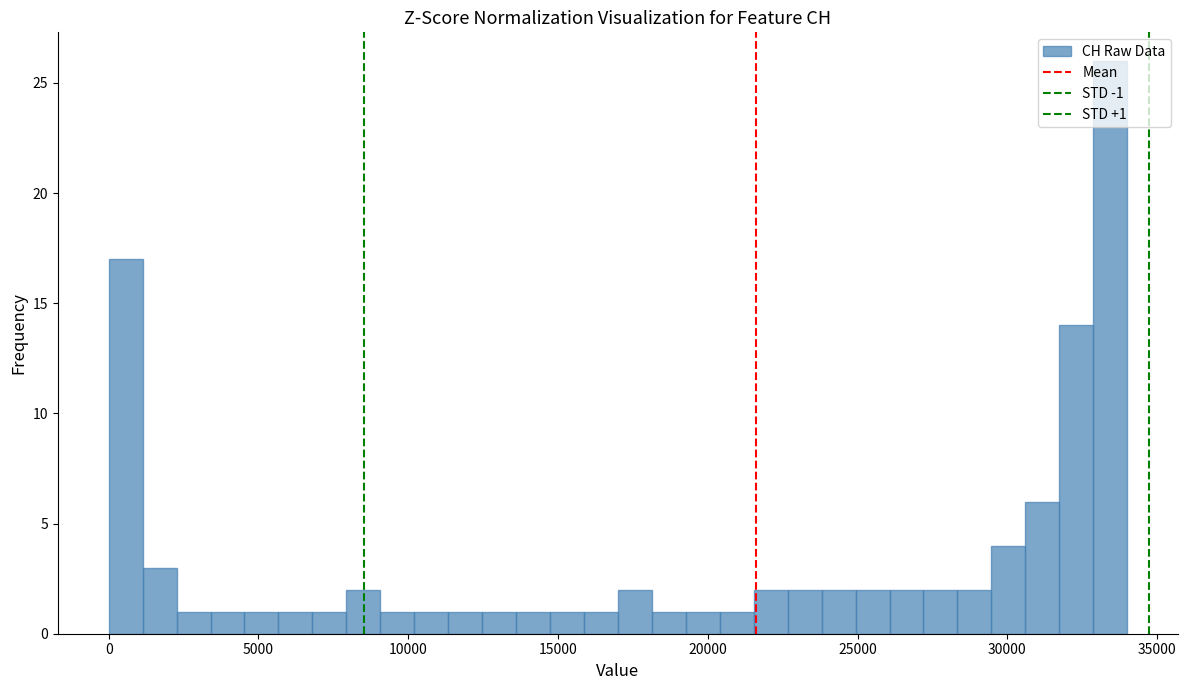

Read against the x-axis, roughly where is the centre of the tallest bar?

33500